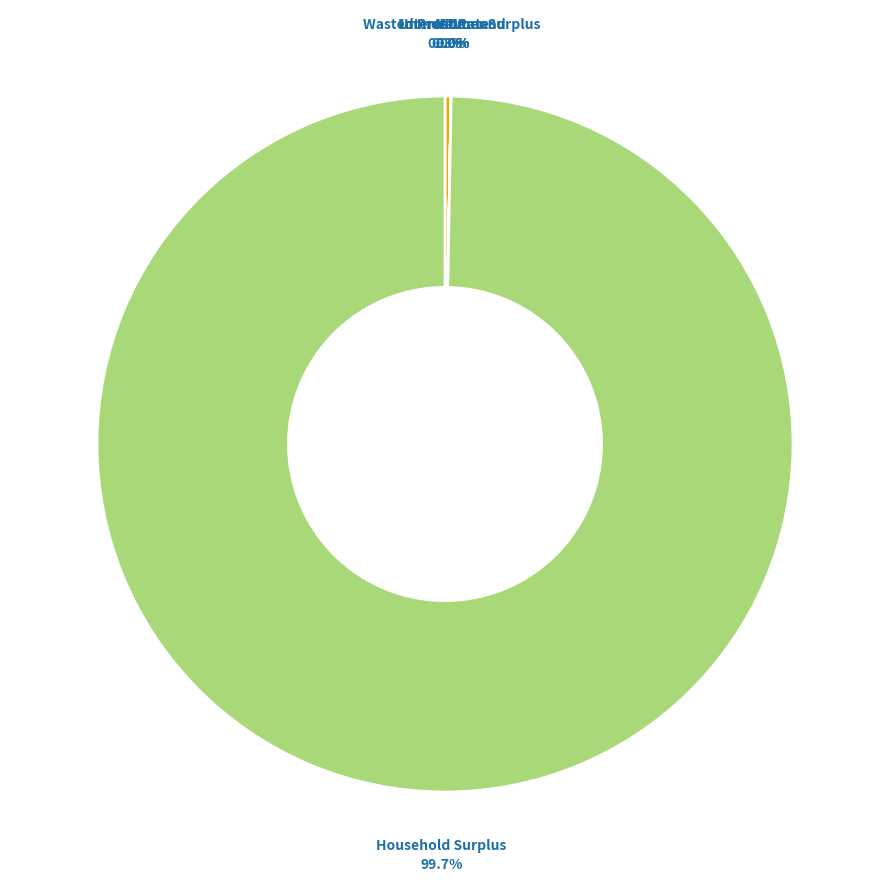

Rank the categories by value from highest to lowest.

Household Surplus, NPV, Wasted Prosumer Surplus, Unmet Demand, VoLL, Interest Rate